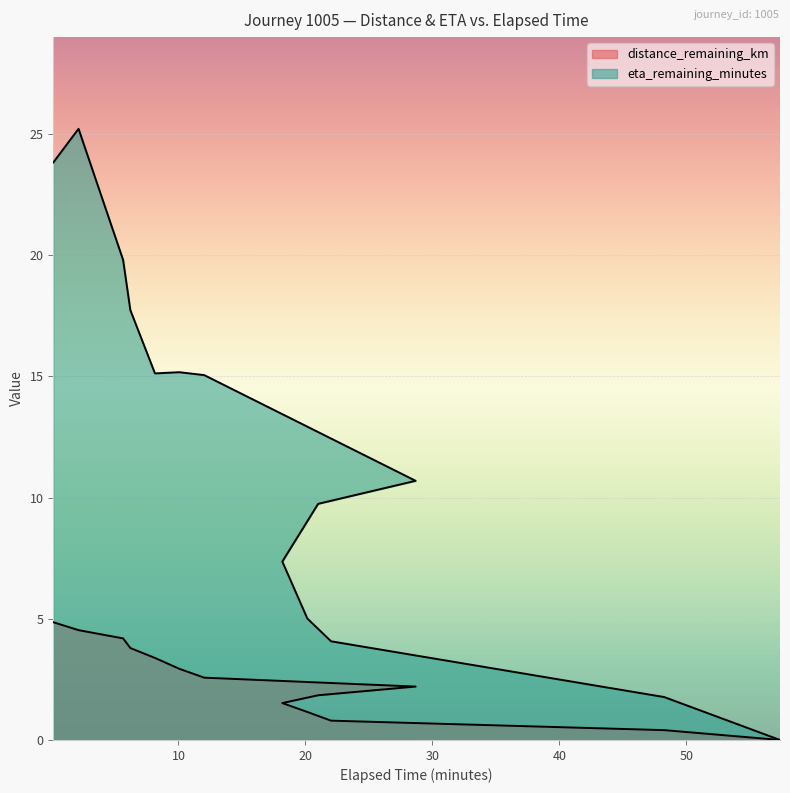

What are all the series names shown in the legend?

distance_remaining_km, eta_remaining_minutes